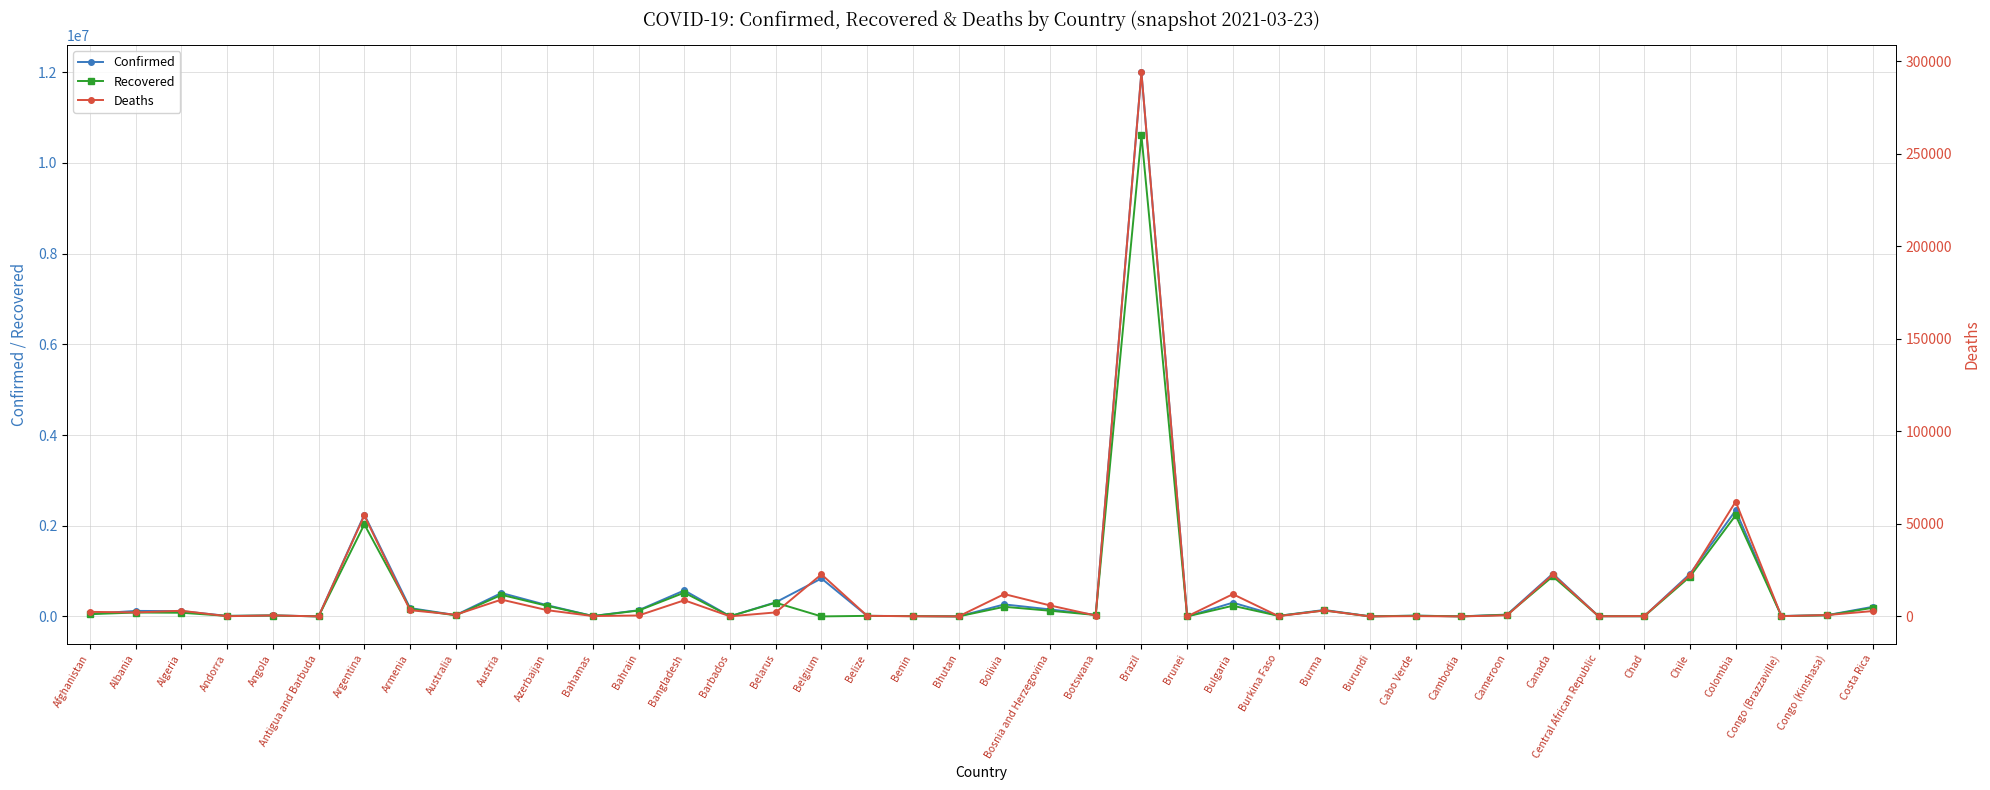

What is the sum of all Deaths values?

554016